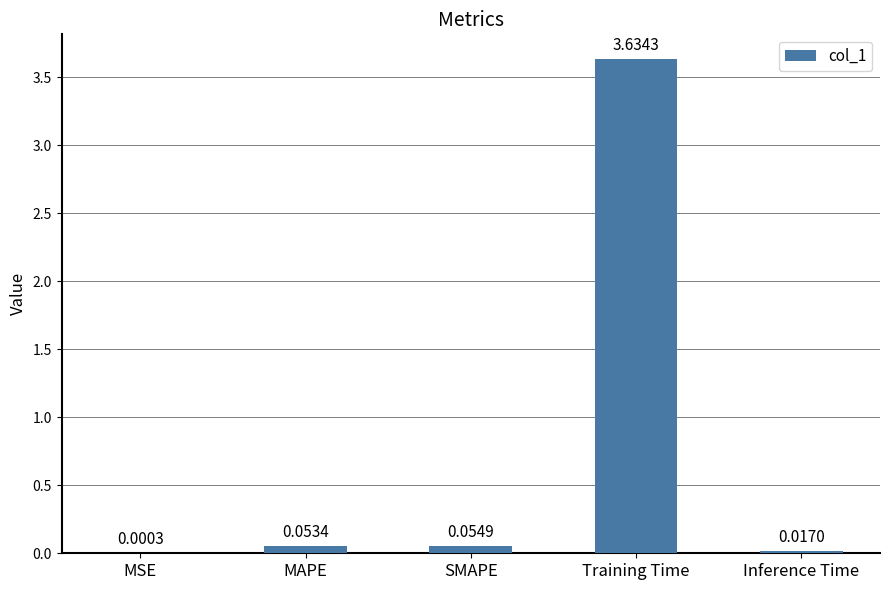

What is the sum of the values at MAPE and Training Time?

3.7